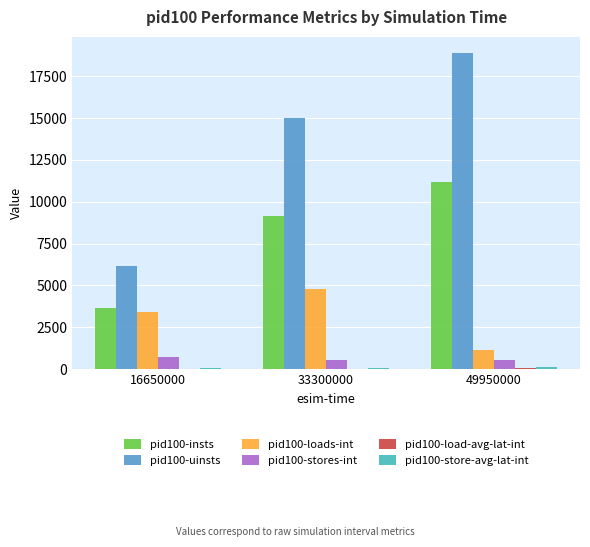

What is the difference between the pid100-insts values at 49950000 and 33300000?

2005.0